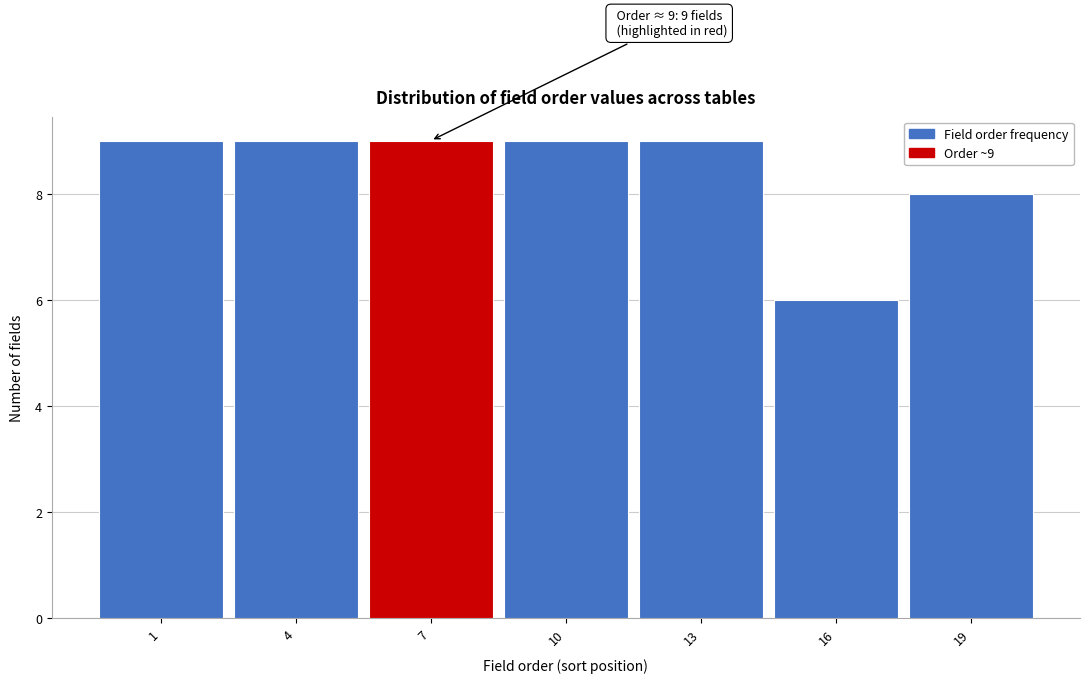

Reading left to right, transcribe all the data shown in this chart.

9	9	9	9	9	6	8